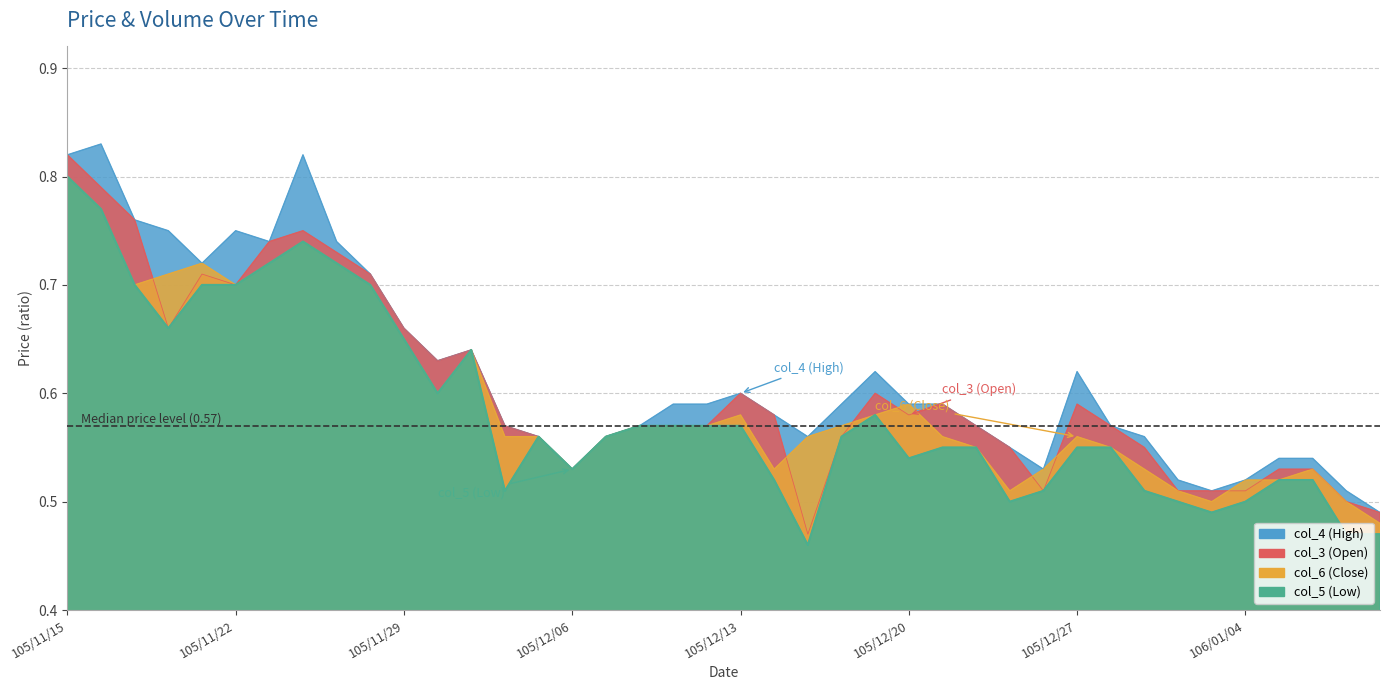

Does the chart display data point markers on the line(s)?

No